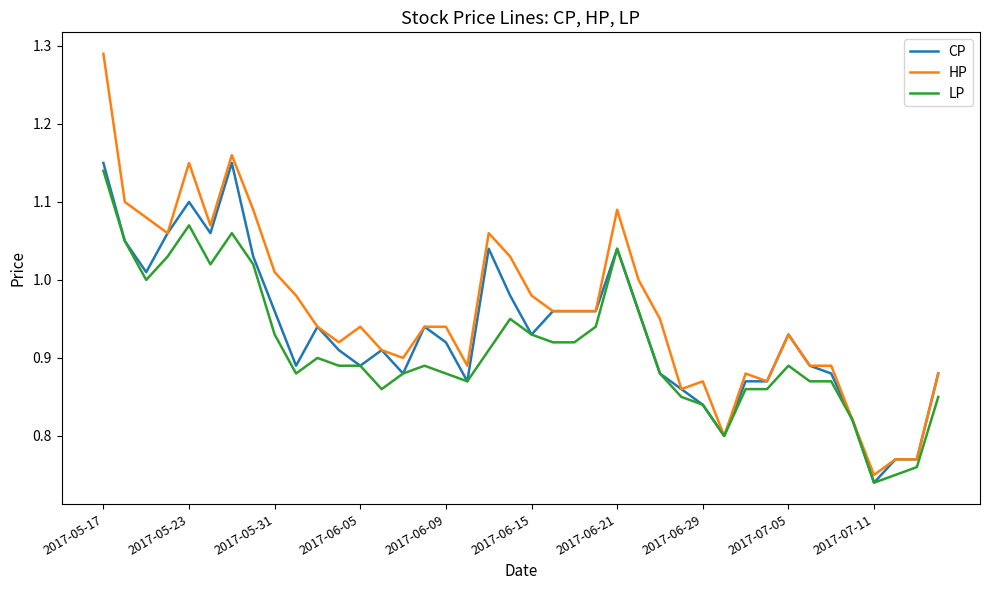

Which series has the largest range (max minus min)?

HP